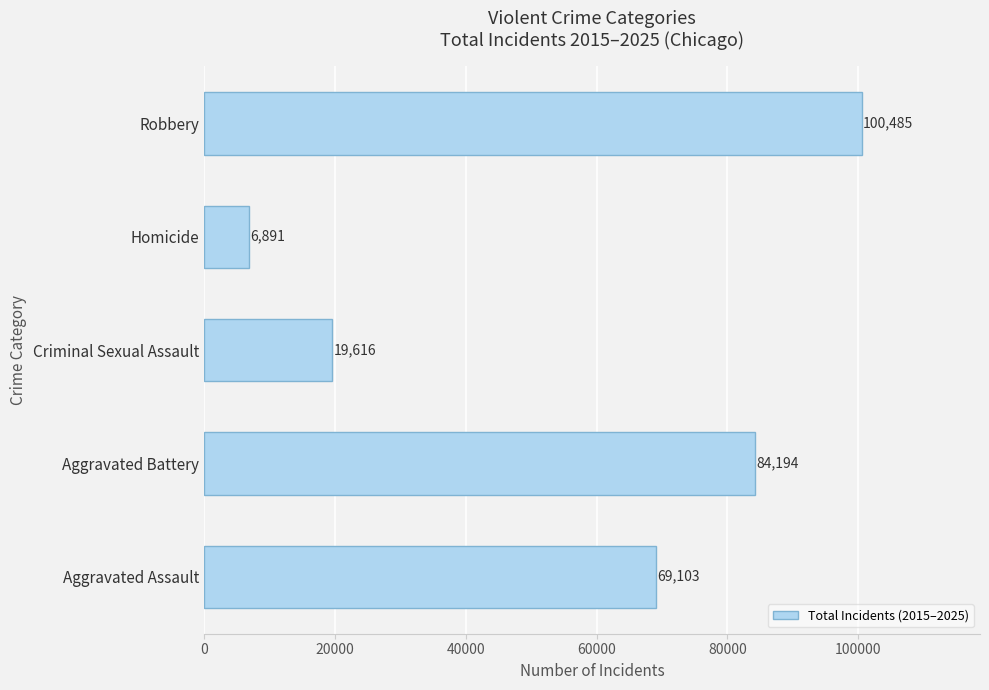

What is the maximum value shown in the chart?

100485